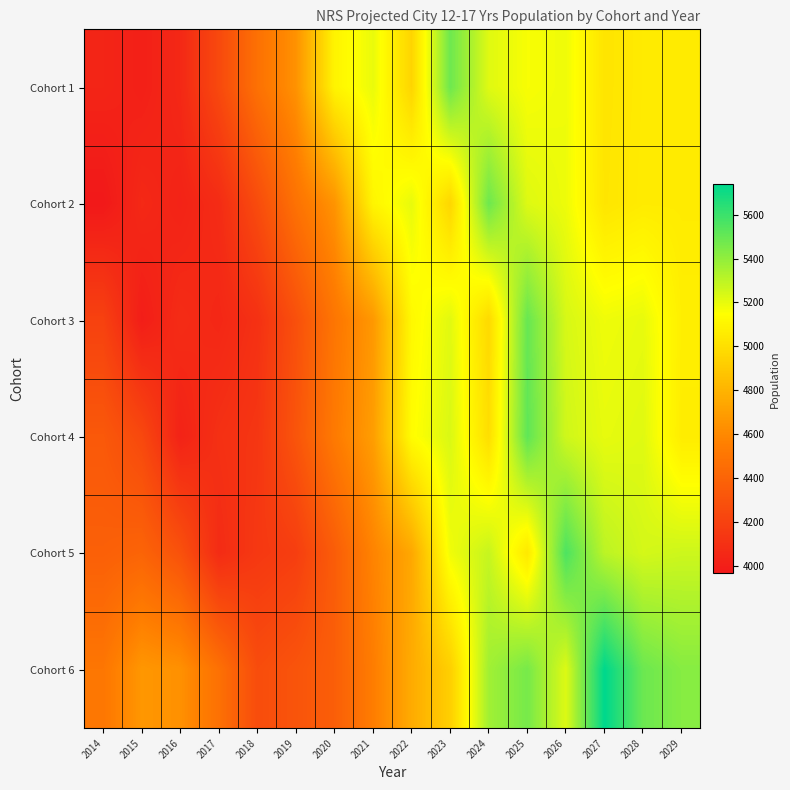

Reading left to right, extract all data points from this chart.

Cohort 1: 2014=4036	2015=4008	2016=4056	2017=4245	2018=4476	2019=4643	2020=5098	2021=5196	2022=4954	2023=5484	2024=5220	2025=5163	2026=5184	2027=5026	2028=5054	2029=5054
Cohort 2: 2014=3966	2015=4059	2016=4025	2017=4076	2018=4260	2019=4481	2020=4652	2021=5103	2022=5201	2023=4960	2024=5483	2025=5225	2026=5187	2027=5030	2028=5058	2029=5058
Cohort 3: 2014=4201	2015=3995	2016=4077	2017=4050	2018=4105	2019=4283	2020=4503	2021=4673	2022=5119	2023=5216	2024=4976	2025=5497	2026=5241	2027=5184	2028=5201	2029=5073
Cohort 4: 2014=4336	2015=4241	2016=4024	2017=4102	2018=4134	2019=4311	2020=4529	2021=4698	2022=5137	2023=5234	2024=4997	2025=5515	2026=5259	2027=5203	2028=5220	2029=5063
Cohort 5: 2014=4377	2015=4402	2016=4293	2017=4077	2018=4148	2019=4181	2020=4359	2021=4577	2022=4745	2023=5181	2024=5279	2025=5043	2026=5559	2027=5304	2028=5247	2029=5264
Cohort 6: 2014=4507	2015=4667	2016=4638	2017=4475	2018=4264	2019=4309	2020=4369	2021=4544	2022=4761	2023=4927	2024=5365	2025=5461	2026=5226	2027=5739	2028=5487	2029=5426